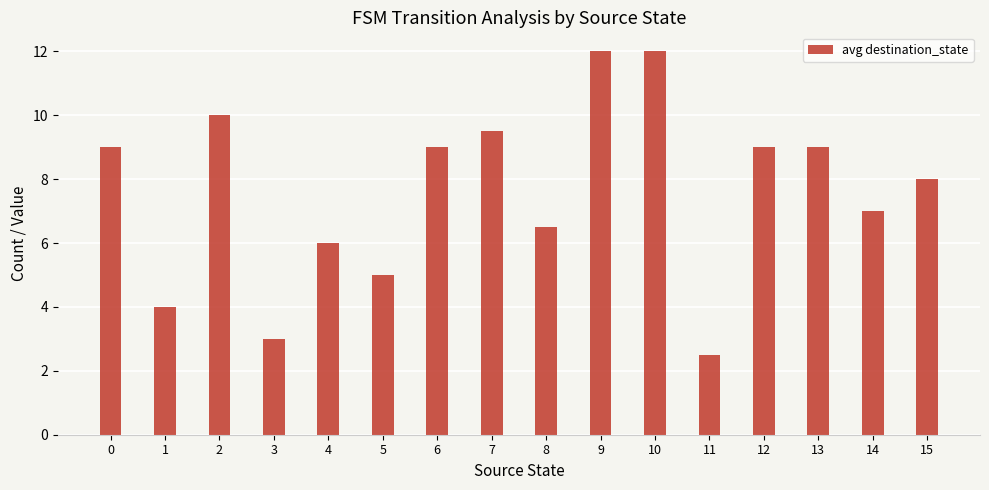

What is the value of the 11th bar from the left?

12.0